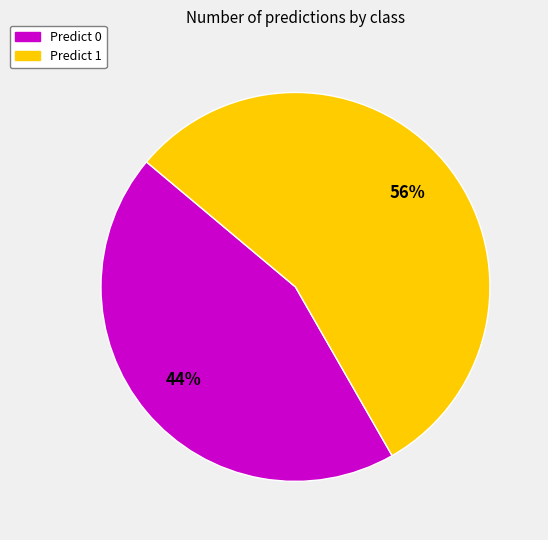

To the nearest percent, what is the average slice percentage?

50%